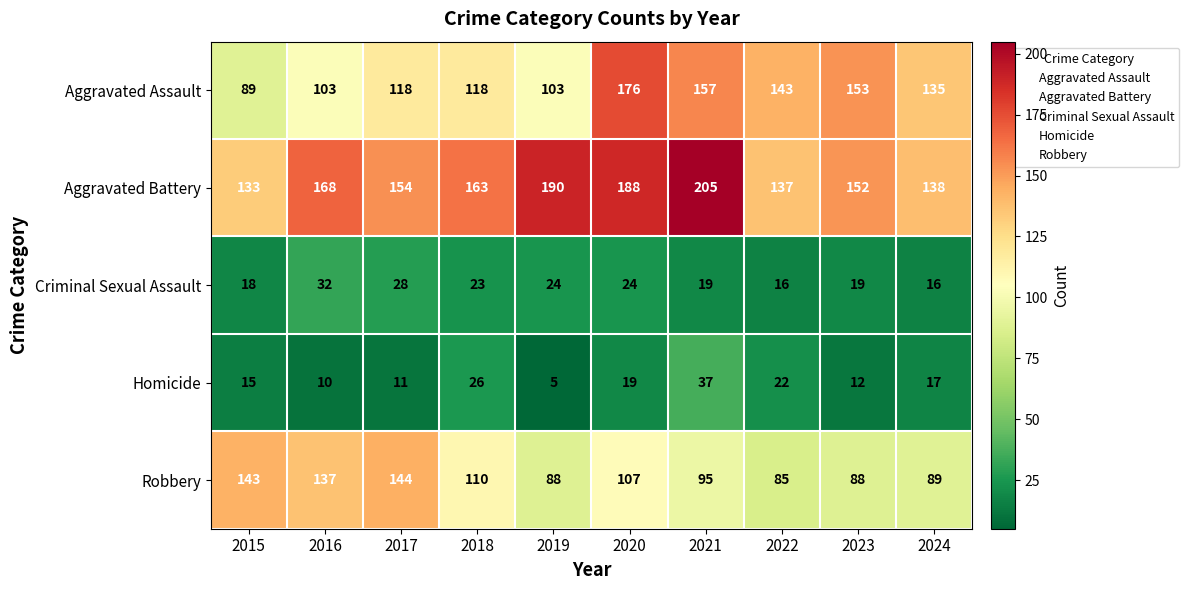

The value of Robbery at 2019 is 118. True or false?

False